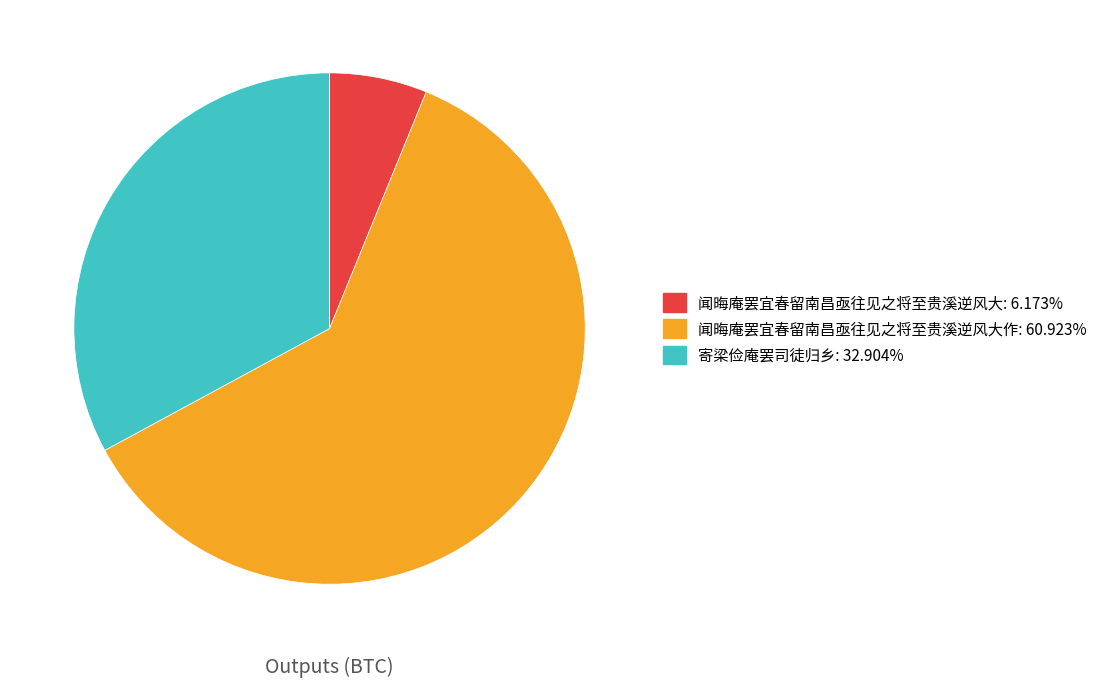

Is there any slice that represents more than half of the pie?

Yes